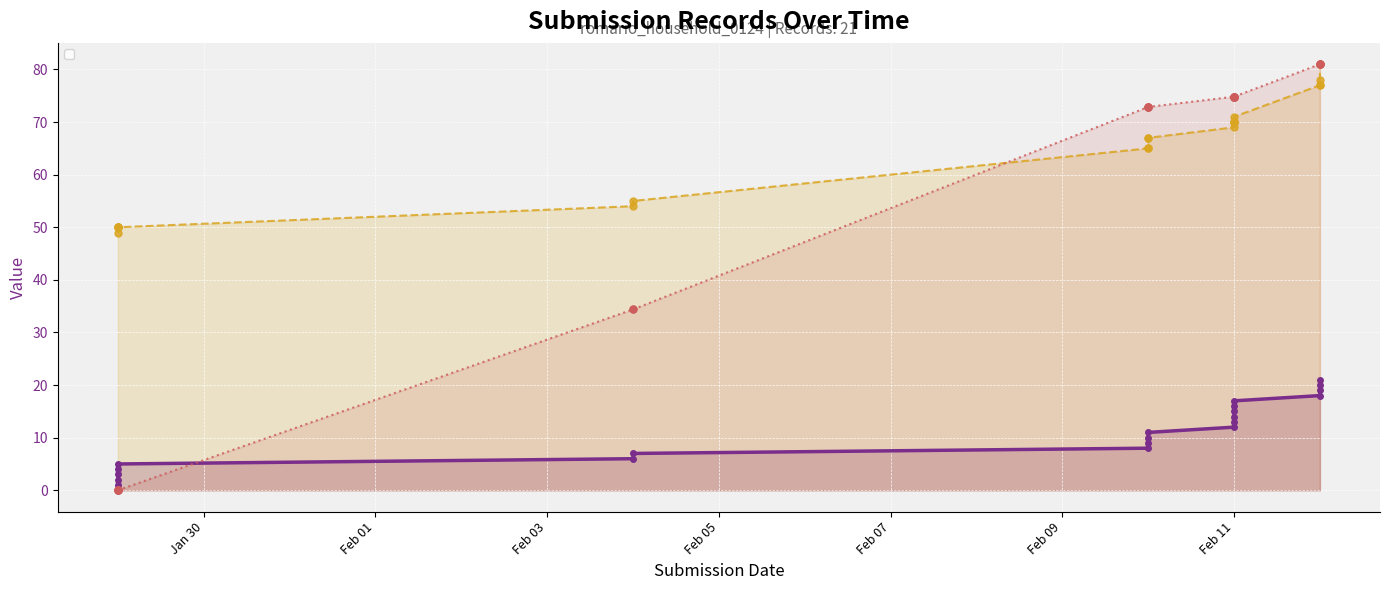

Which category has the lowest value across all series?

2024-01-29